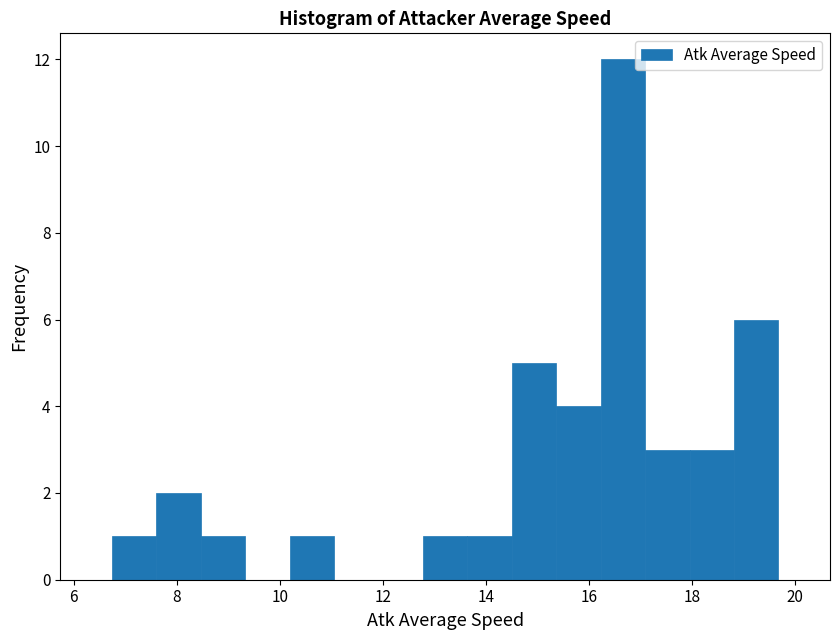

Reading left to right, list every bar in this chart as the range it spans on the x-axis followed by its height. Neither the bar edges nor the heights are printed on the chart, so give them approximately, as read against the axes.

6.8 to 7.6: 1
7.6 to 8.4: 2
8.4 to 9.4: 1
9.4 to 10.2: 0
10.2 to 11.0: 1
11.0 to 12.0: 0
12.0 to 12.8: 0
12.8 to 13.6: 1
13.6 to 14.6: 1
14.6 to 15.4: 5
15.4 to 16.2: 4
16.2 to 17.0: 12
17.0 to 18.0: 3
18.0 to 18.8: 3
18.8 to 19.6: 6